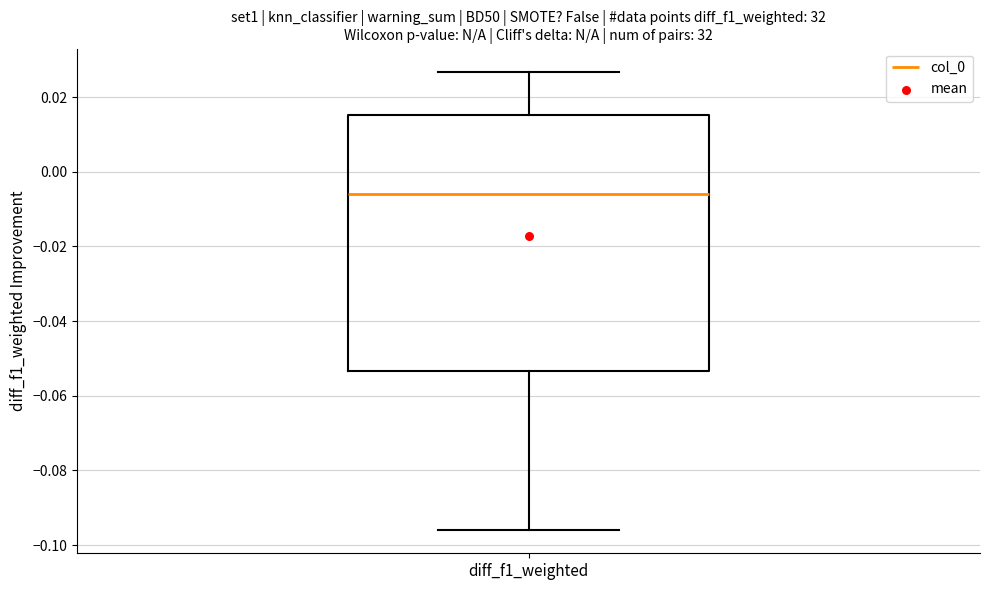

Read this box plot against the y-axis: the position of the median line, the range covered by the box, and the ends of both whiskers. The values are not printed on the chart, so give them approximately, as read against the axis.

median -0.006, box -0.054 to 0.016, whiskers -0.096 to 0.026